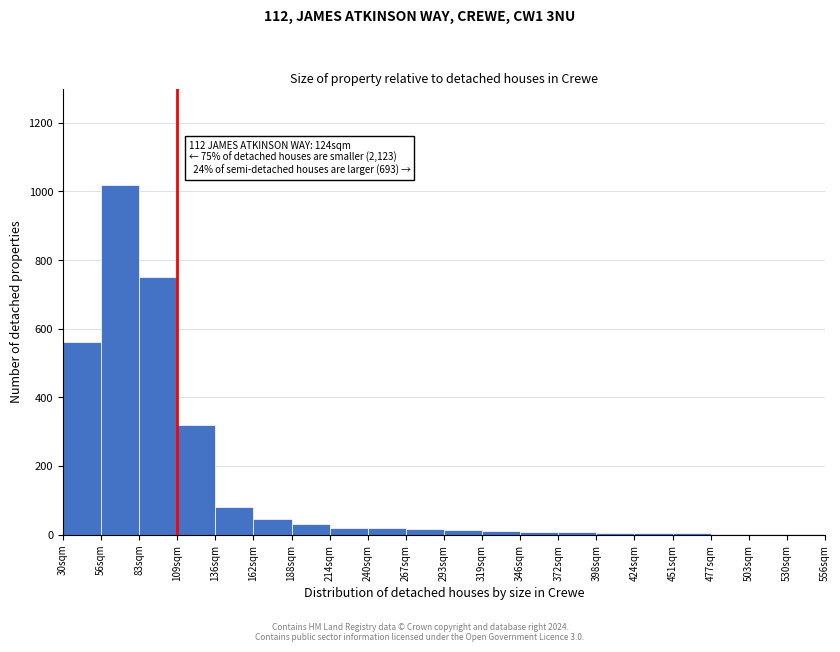

The value at 30sqm is 116. True or false?

False